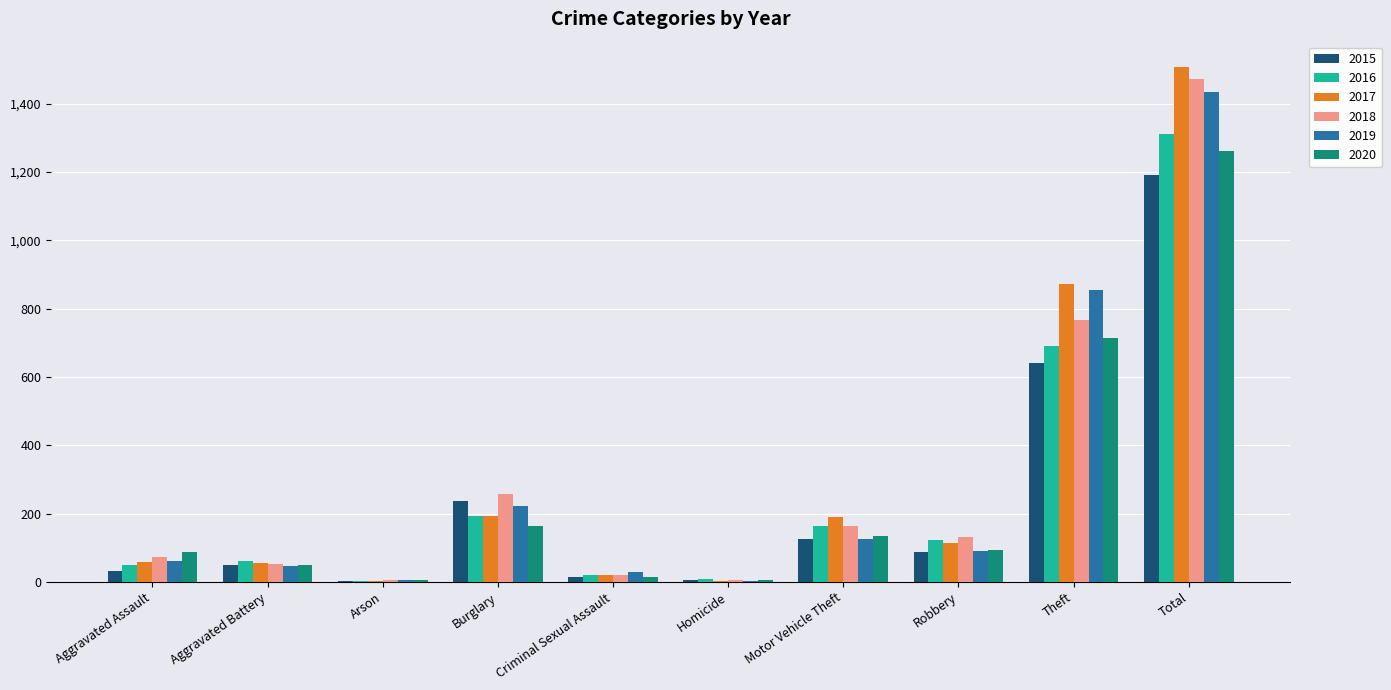

What is the total value across all series at Arson?

22